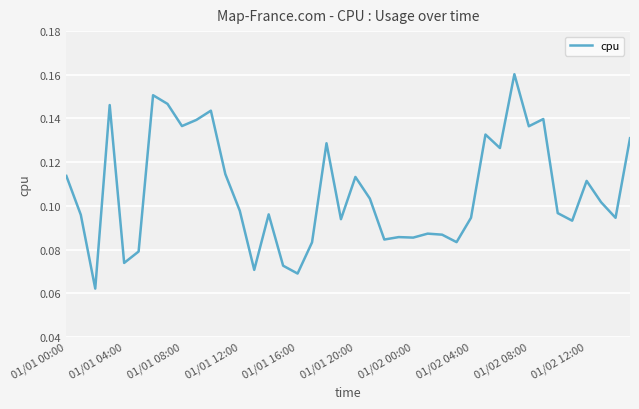

How many points are higher than both their immediate neighbors (excluding endpoints)?

12